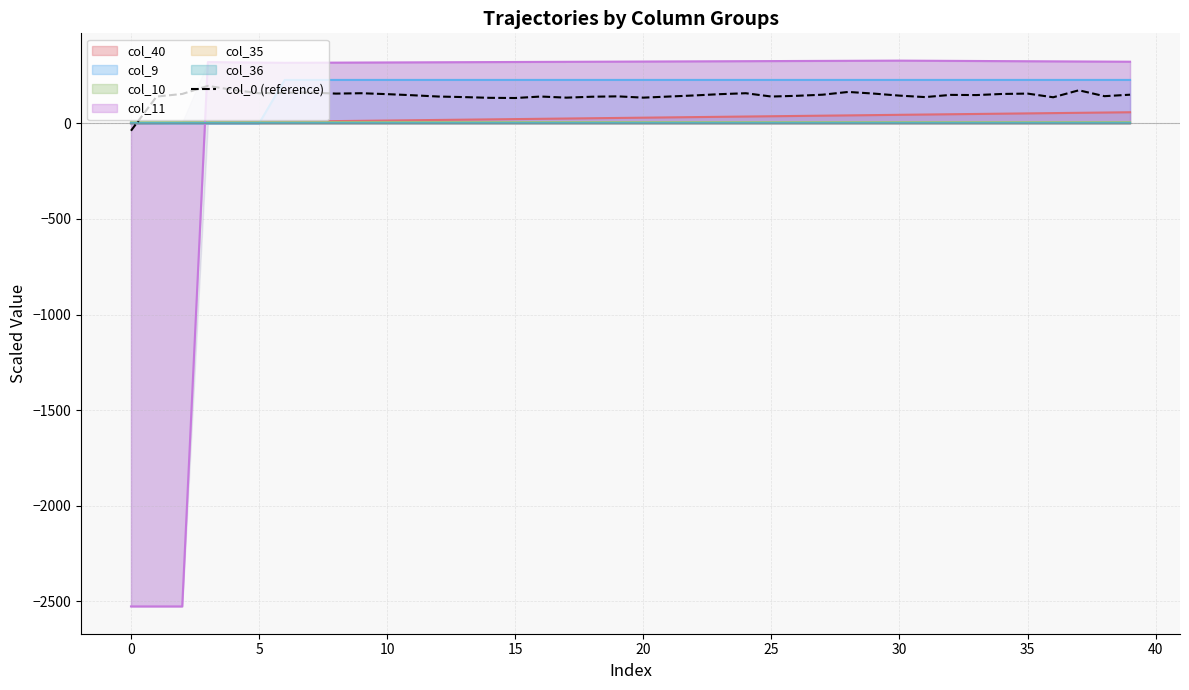

What is the approximate value at 33?

148.1